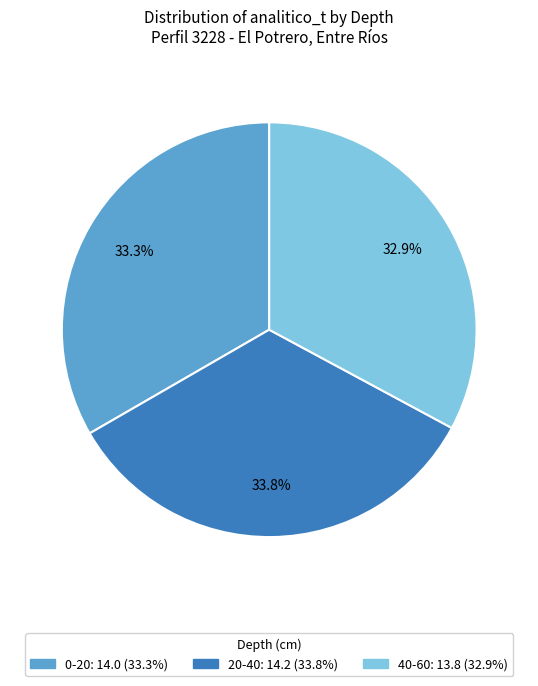

Does any single category account for the majority?

No